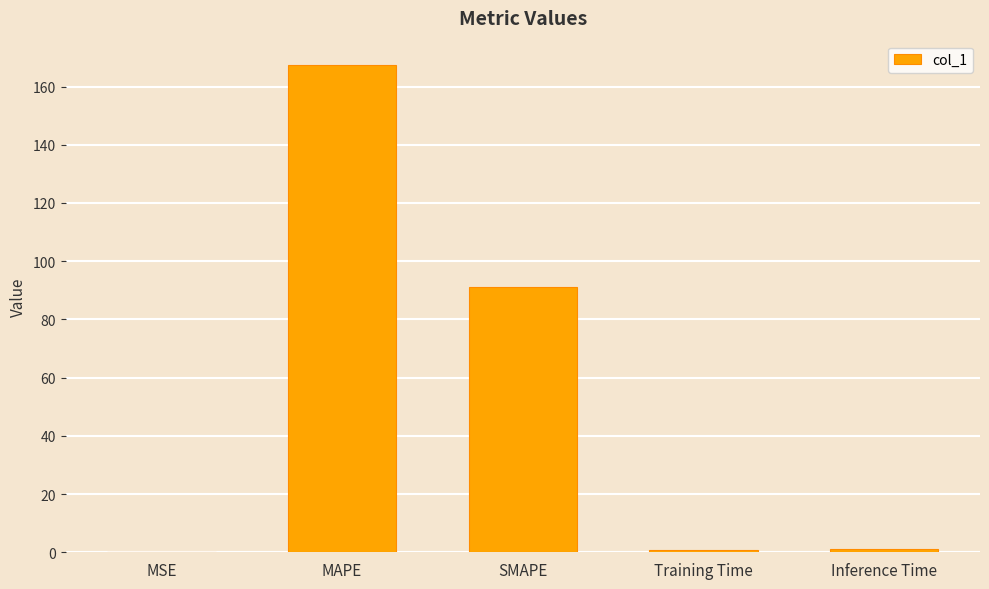

What is the sum of the values at MAPE and SMAPE?

258.5